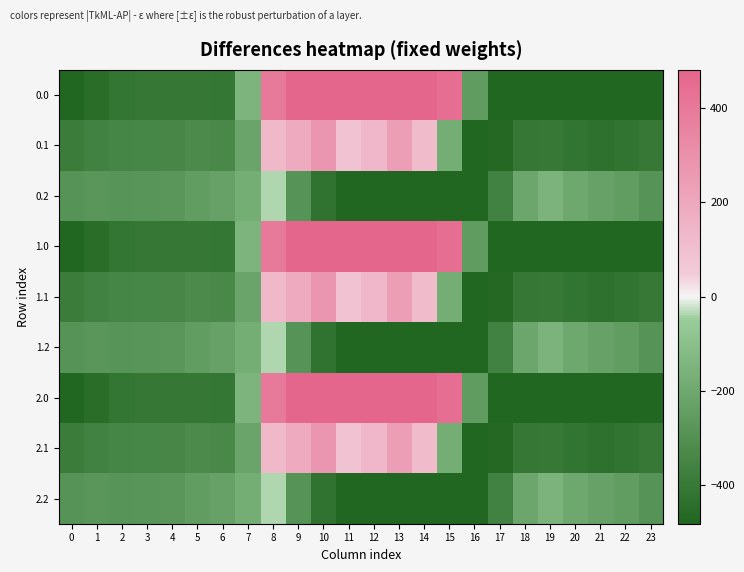

Which label corresponds to the smallest value in the chart?

16